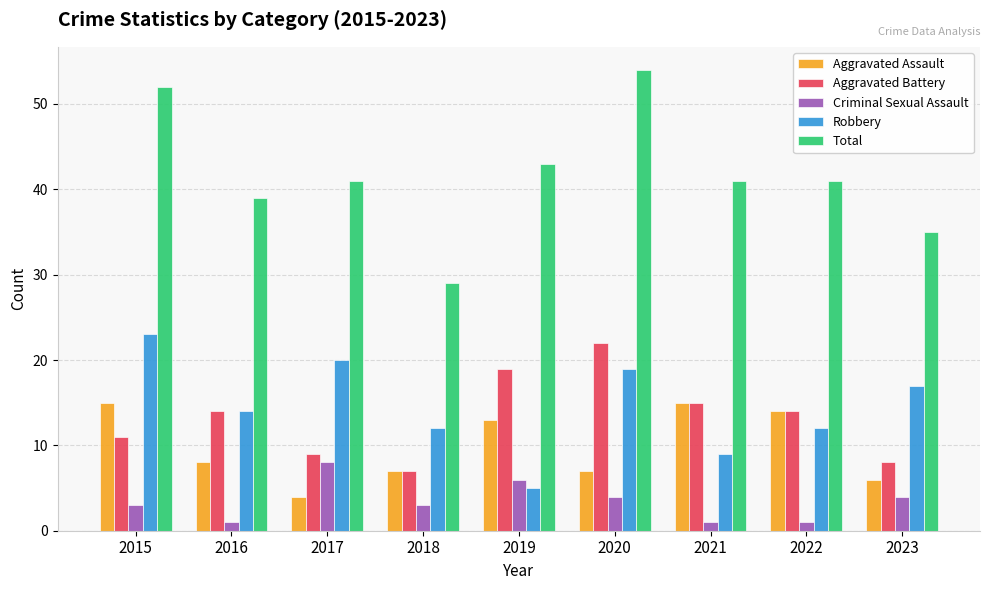

Is the value of Criminal Sexual Assault at 2018 greater than the value of Aggravated Battery at 2023?

No